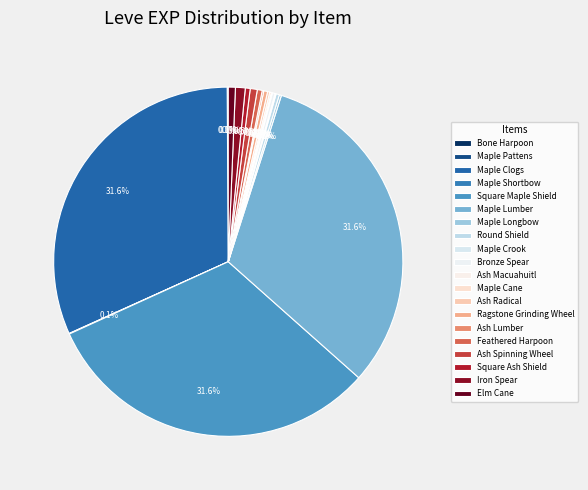

Rank the categories by value from highest to lowest.

Maple Clogs, Square Maple Shield, Maple Lumber, Iron Spear, Ash Spinning Wheel, Elm Cane, Feathered Harpoon, Square Ash Shield, Ragstone Grinding Wheel, Round Shield, Bronze Spear, Maple Longbow, Ash Radical, Maple Cane, Ash Lumber, Maple Crook, Ash Macuahuitl, Bone Harpoon, Maple Pattens, Maple Shortbow